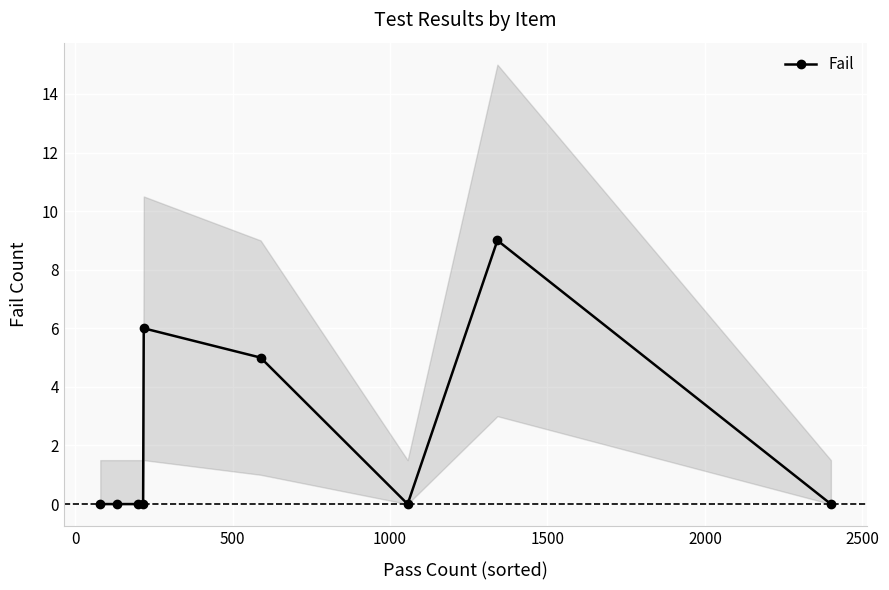

How many positive values are there?

3